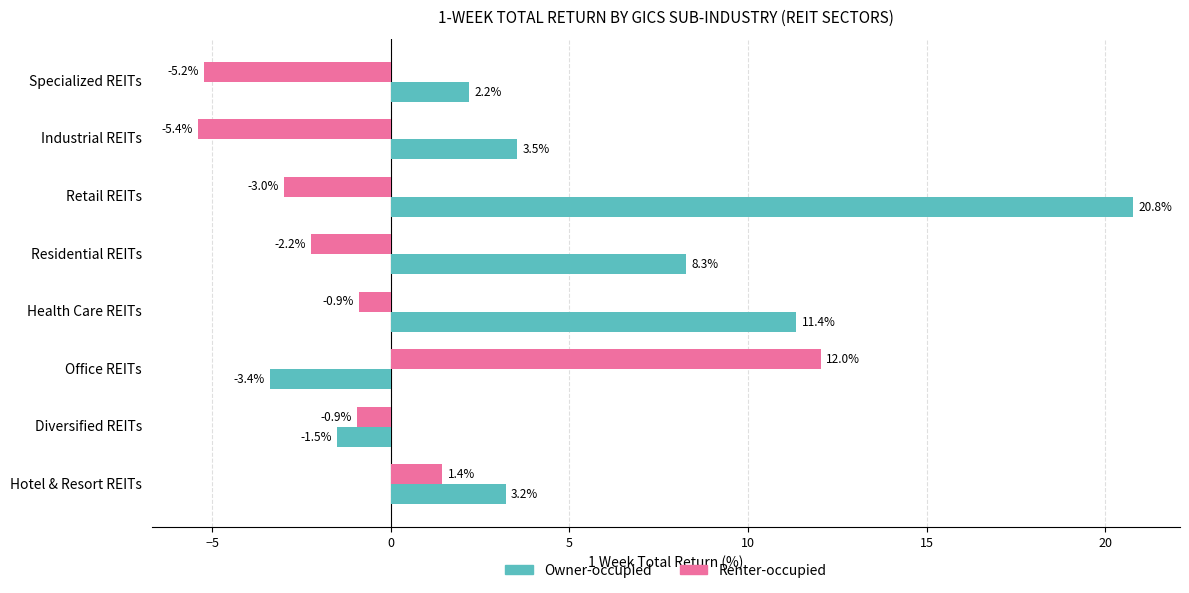

The value of Owner-occupied at Health Care REITs is 18.6. True or false?

False